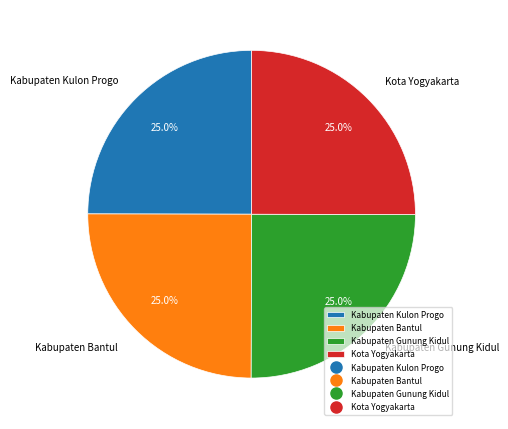

What percentage is NOT represented by Kabupaten Bantul?

75.0%